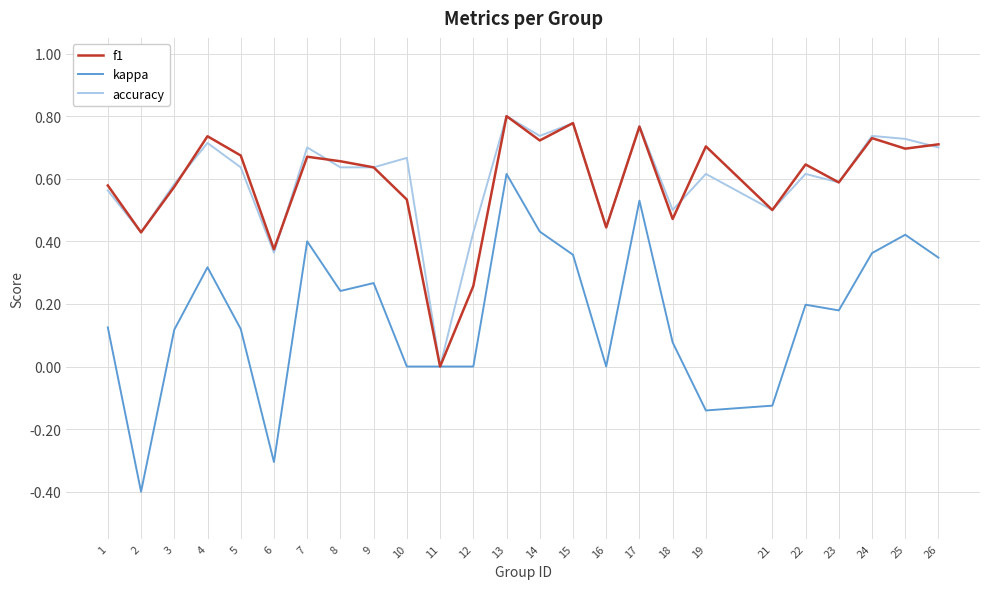

What is the total value across all series at 7?

1.8